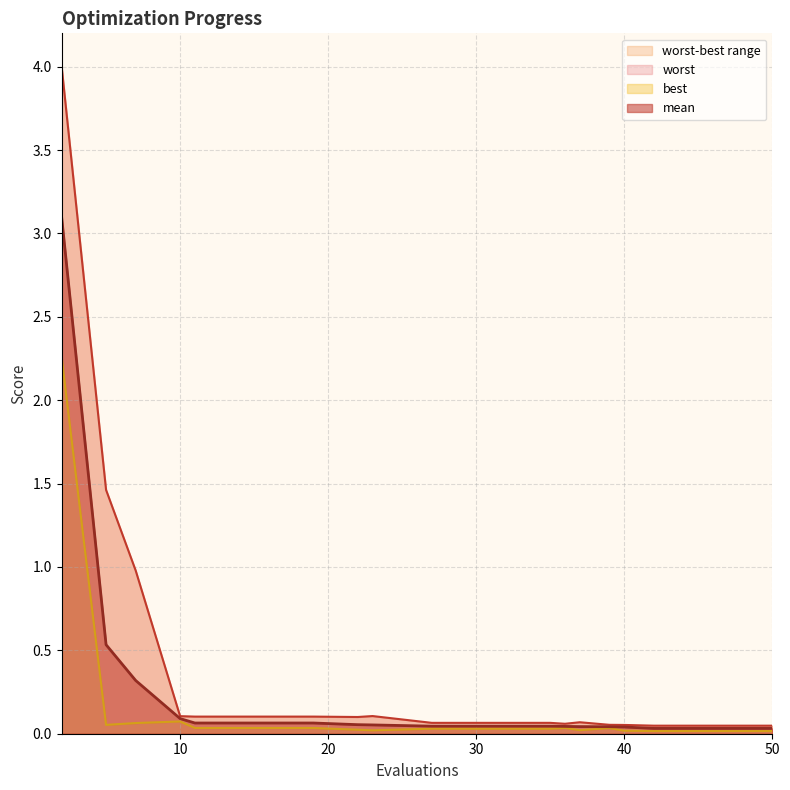

Where is the first local maximum for worst?

23